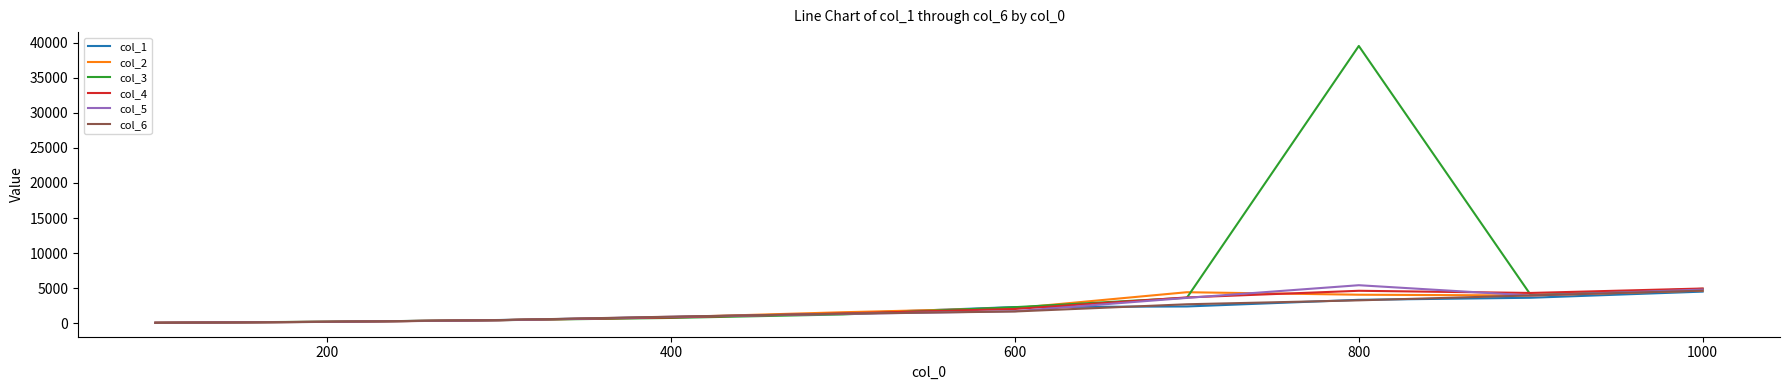

Does the chart have visible grid lines?

No